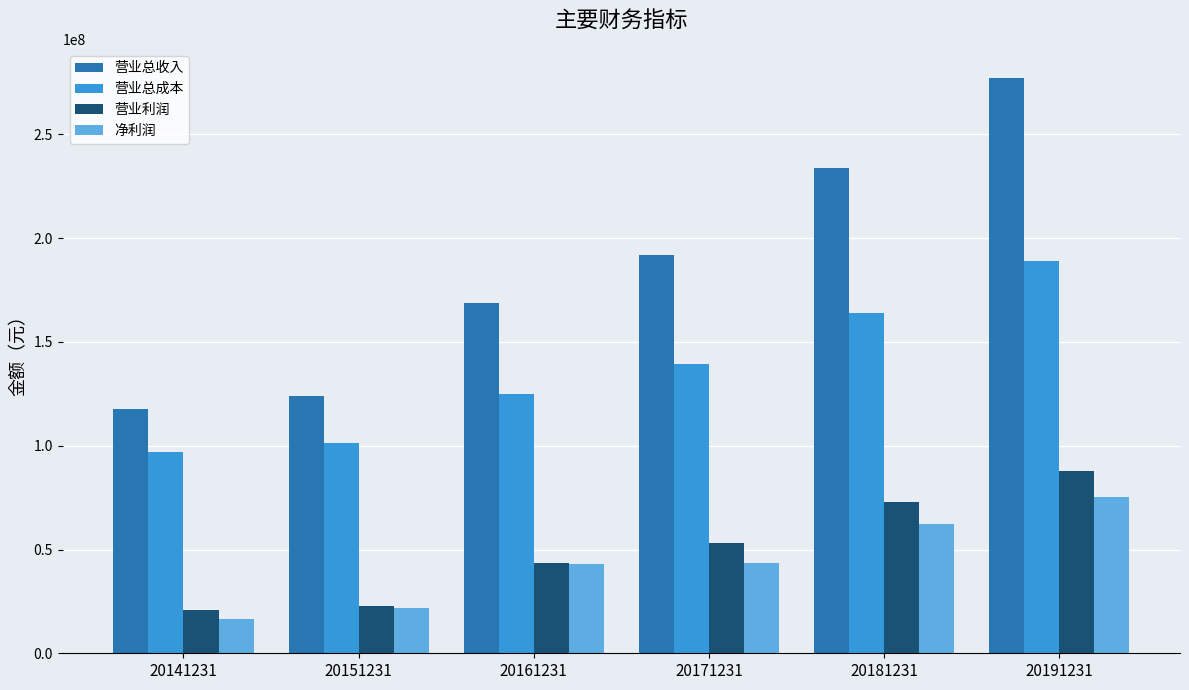

What is the maximum value for 净利润?

75240579.0